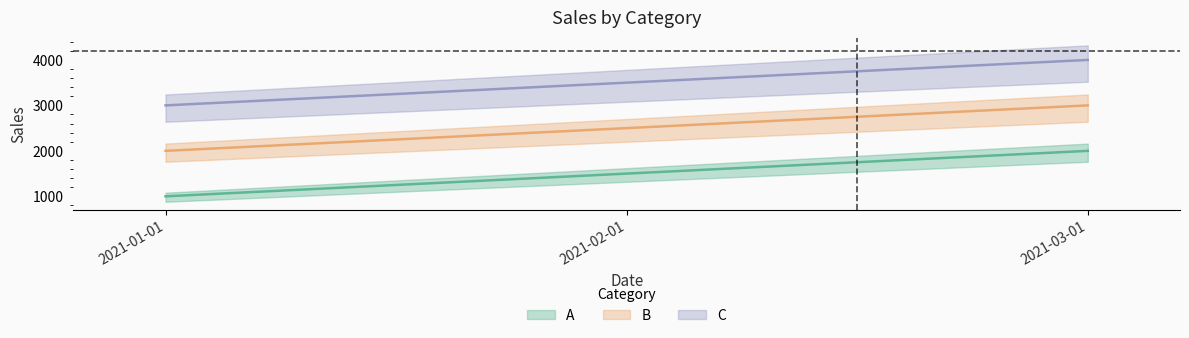

What is the label of the 1st point from the right?

2021-03-01